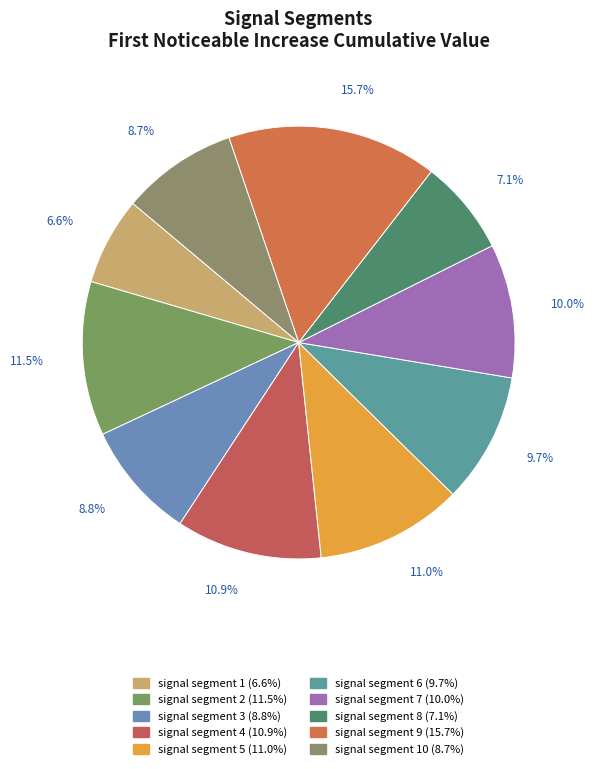

Does any single category account for the majority?

No